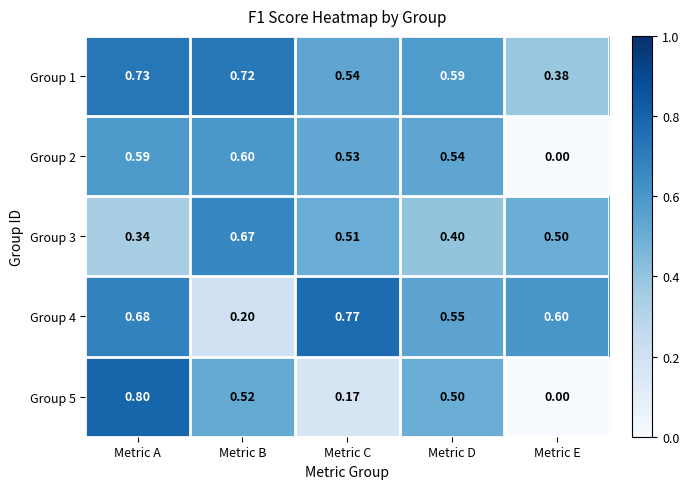

At Metric C, list the series in order from largest to smallest.

Group 4, Group 1, Group 2, Group 3, Group 5